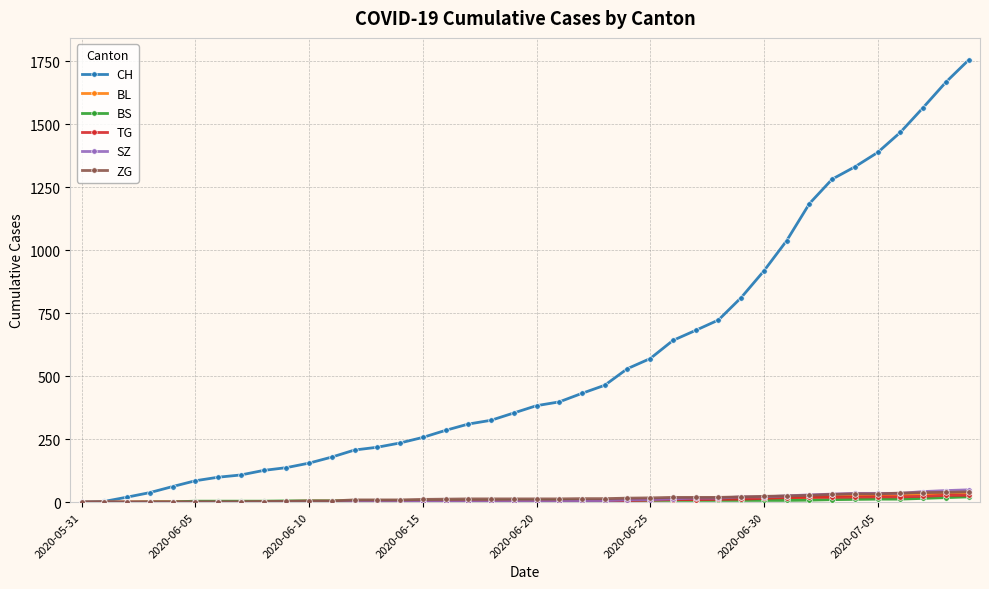

At how many categories does at least one series exceed 501?

16